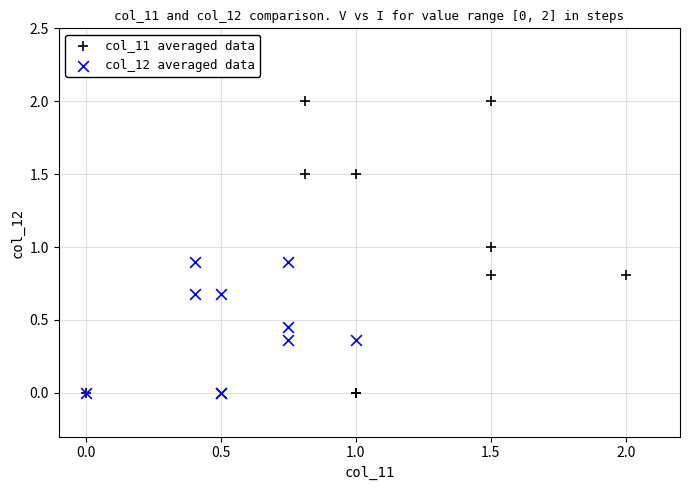

Which series contains the highest Y value?

col_11 averaged data